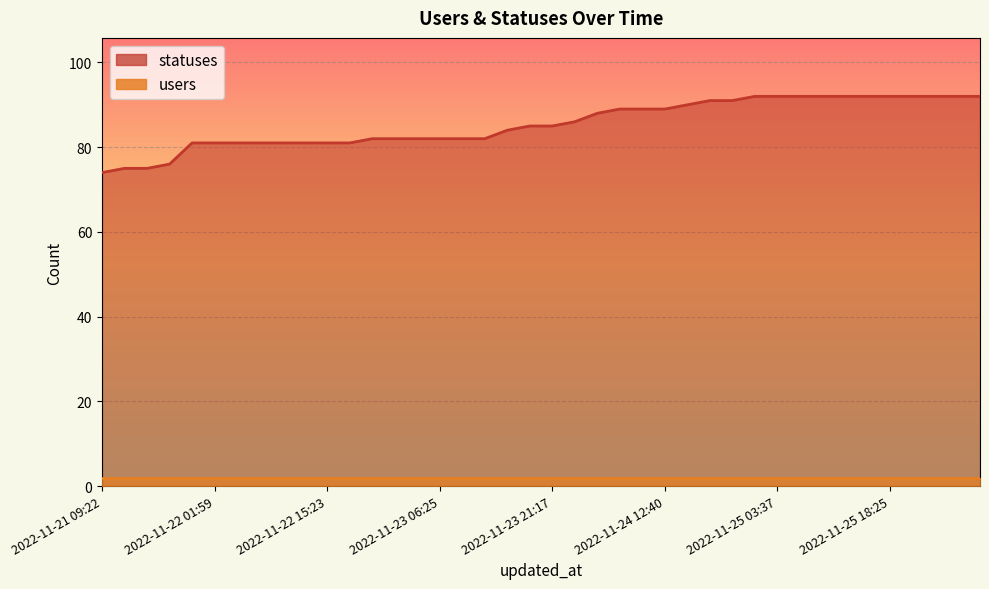

Which has a higher value, 2022-11-25 03:37 or 2022-11-26 03:26?

2022-11-25 03:37